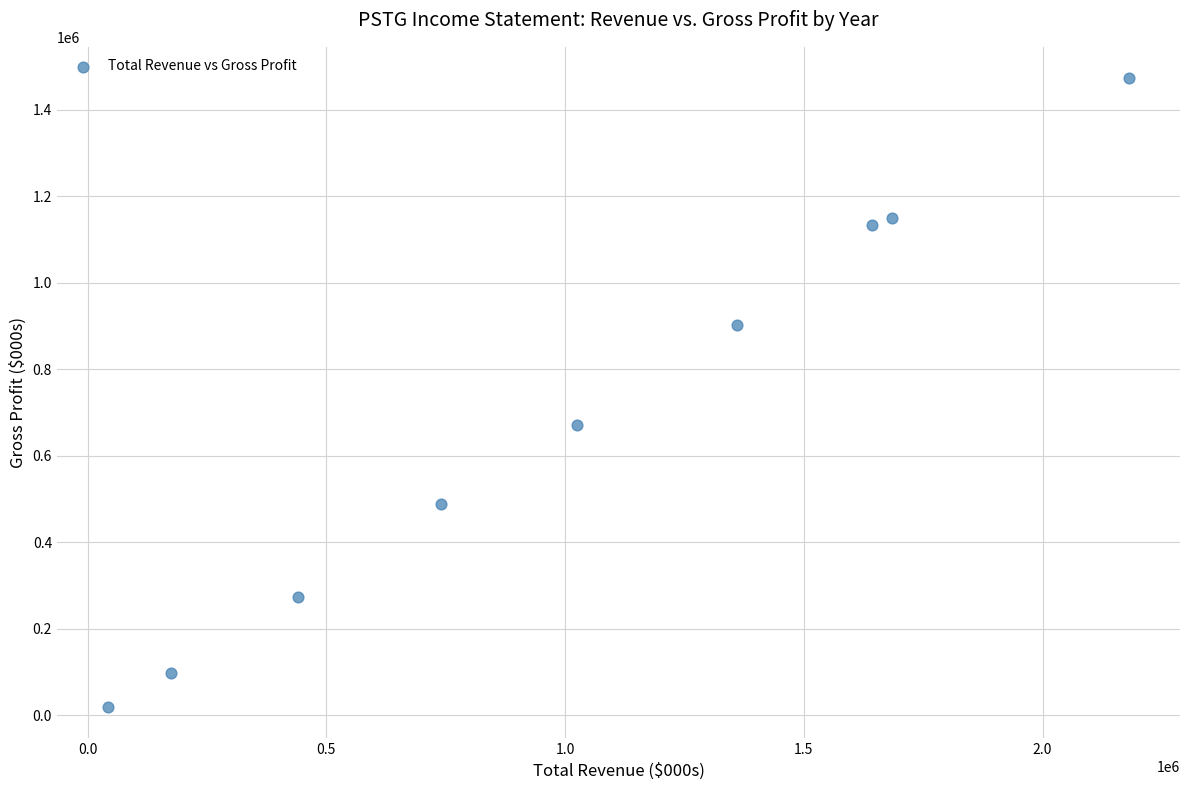

What Y value in the scatter plot is closest to 745550?

671000